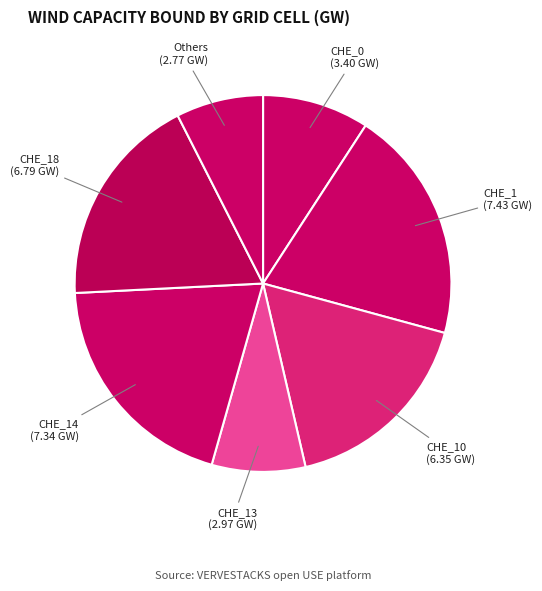

Does CHE_1 account for over 50% of the chart?

No